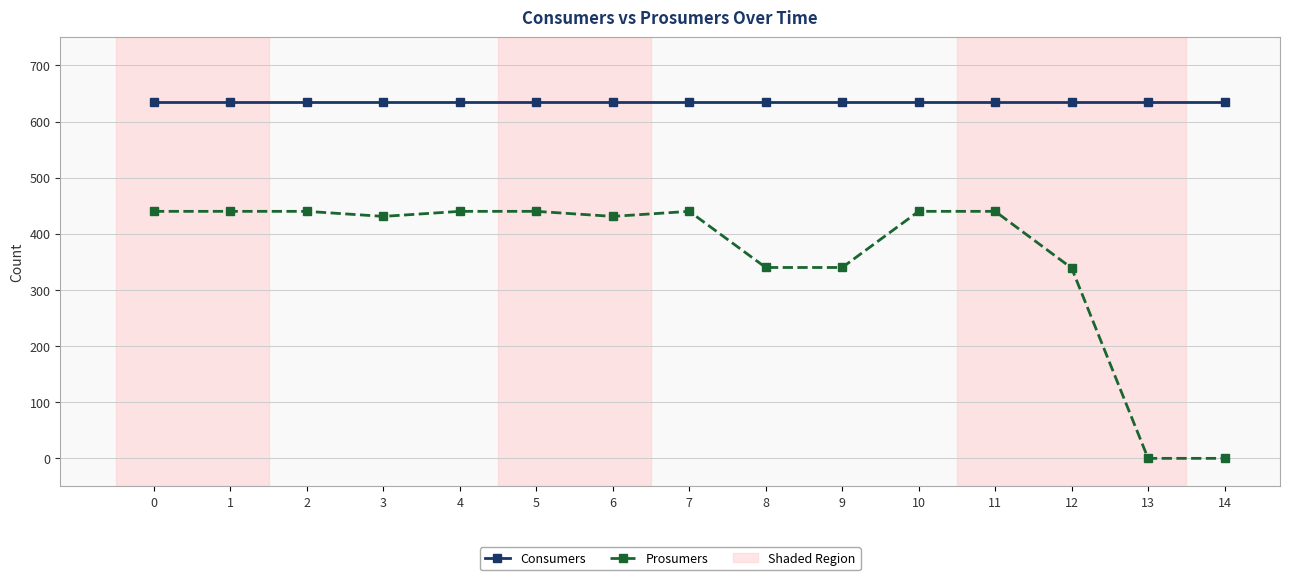

Rank the series by their maximum value, from lowest to highest.

Prosumers, Consumers